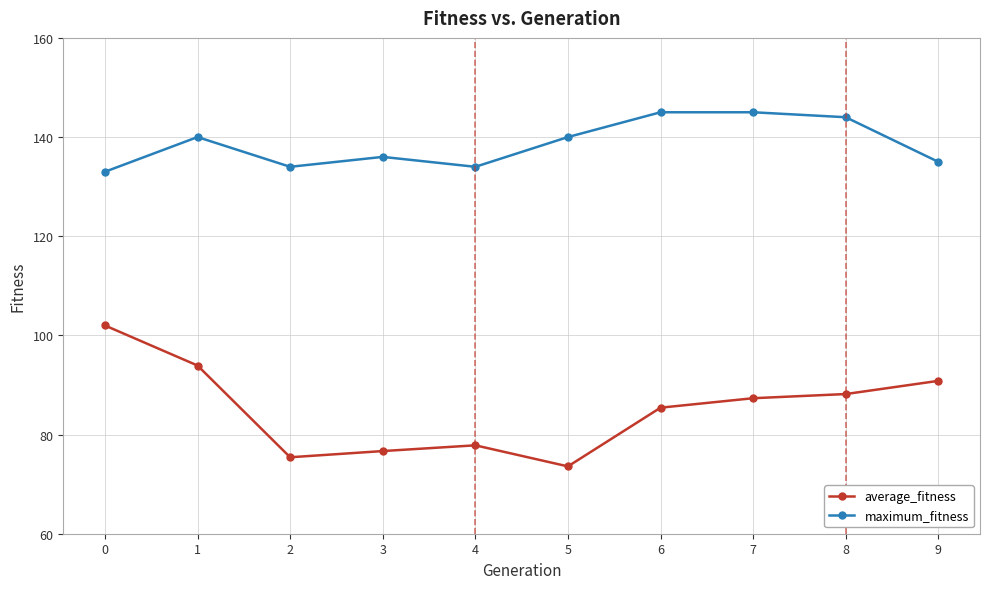

How many data points does each series have?

10